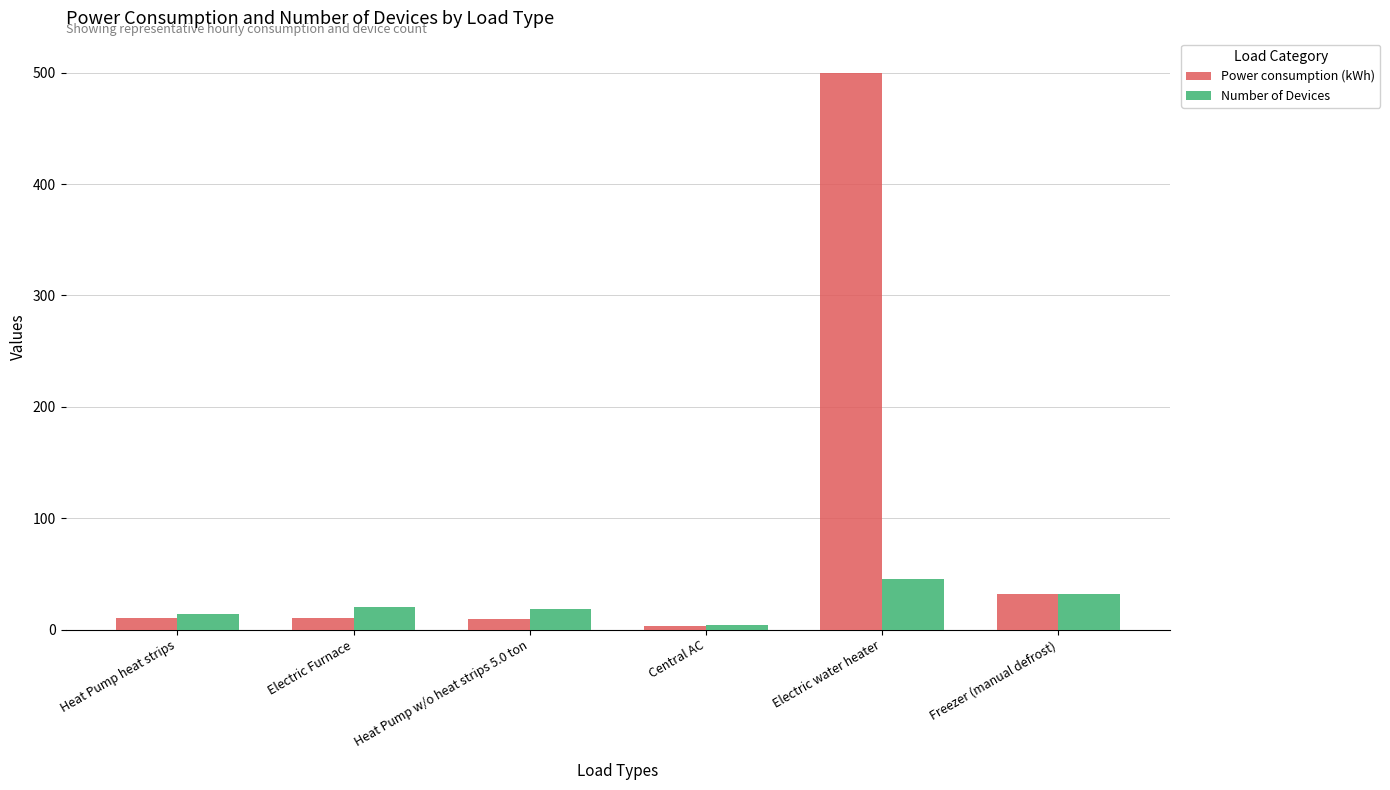

Count the number of categories in the chart.

6